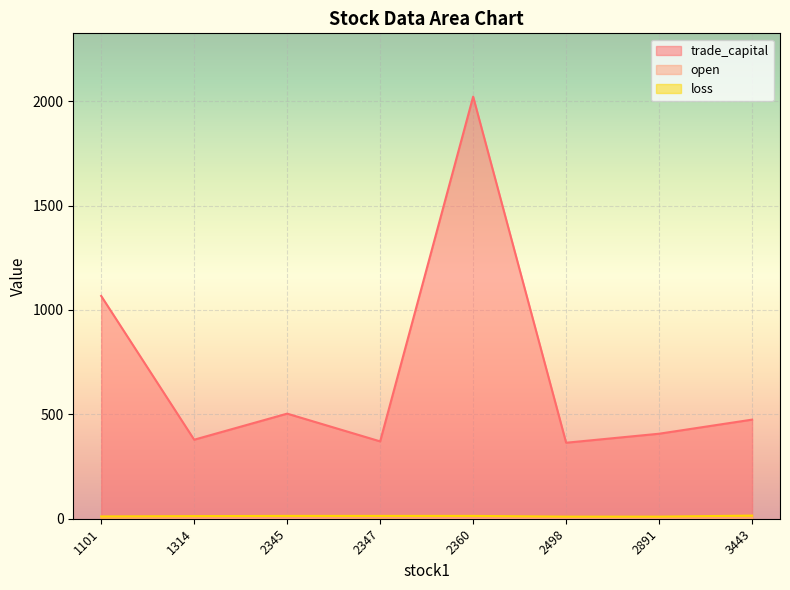

What is the value of the loss point at the 8th from the left?

15.0